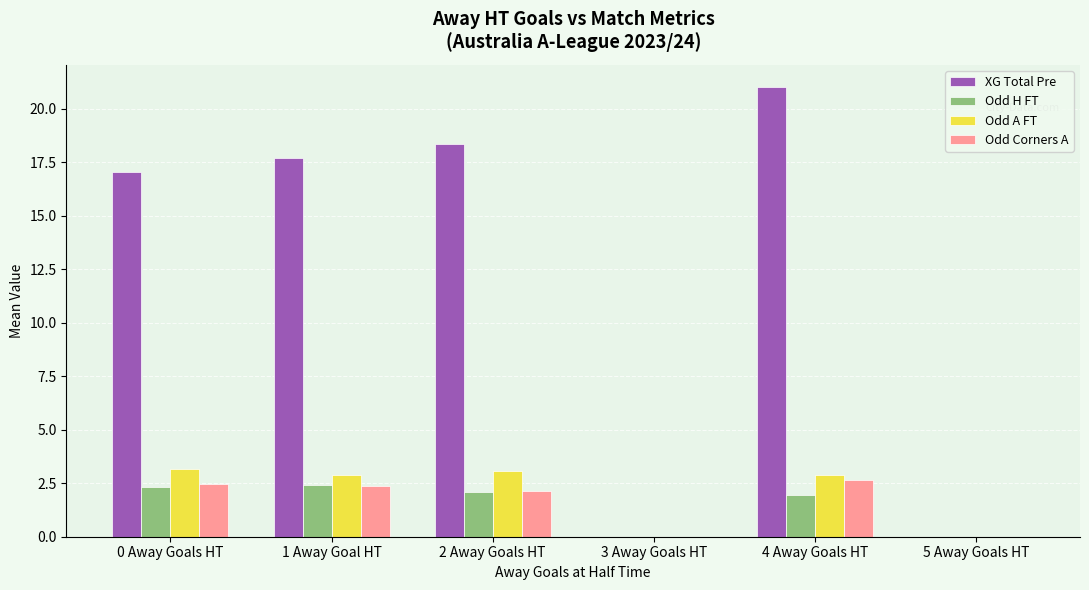

Between 4 Away Goals HT and 5 Away Goals HT, which series saw the biggest shift?

XG Total Pre